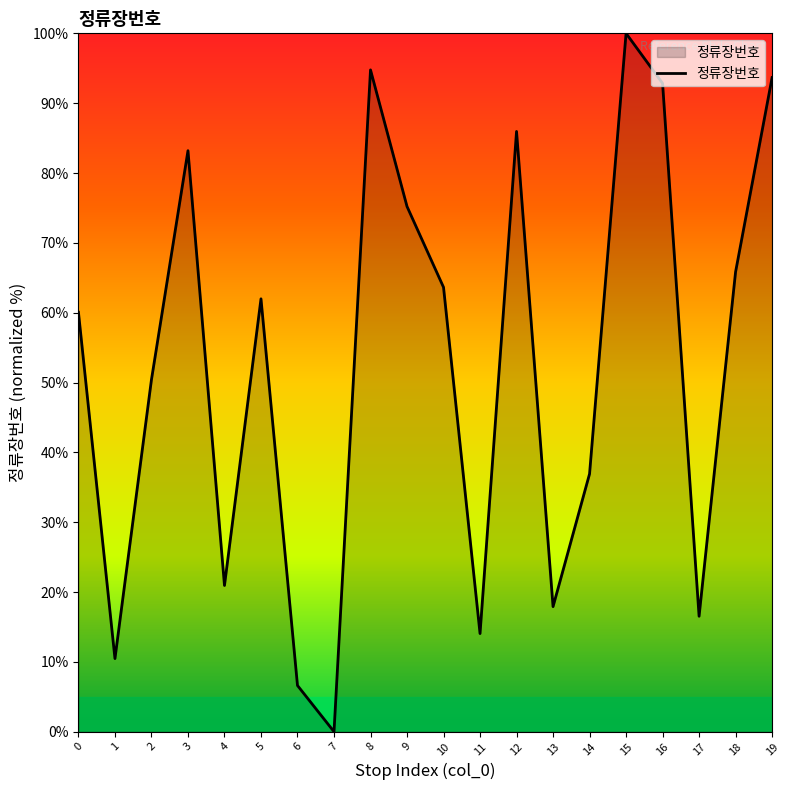

Rank the categories by value from highest to lowest.

15, 8, 19, 16, 12, 3, 9, 18, 10, 5, 0, 2, 14, 4, 13, 17, 11, 1, 6, 7